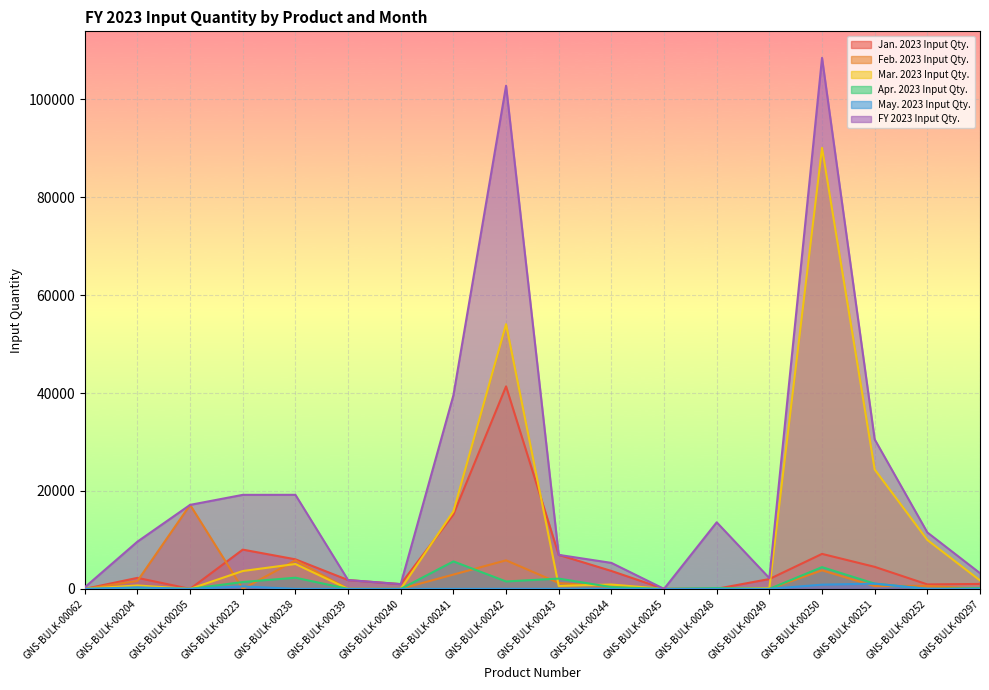

In FY 2023 Input Qty., how many points are higher than both neighbors (excluding endpoints)?

4